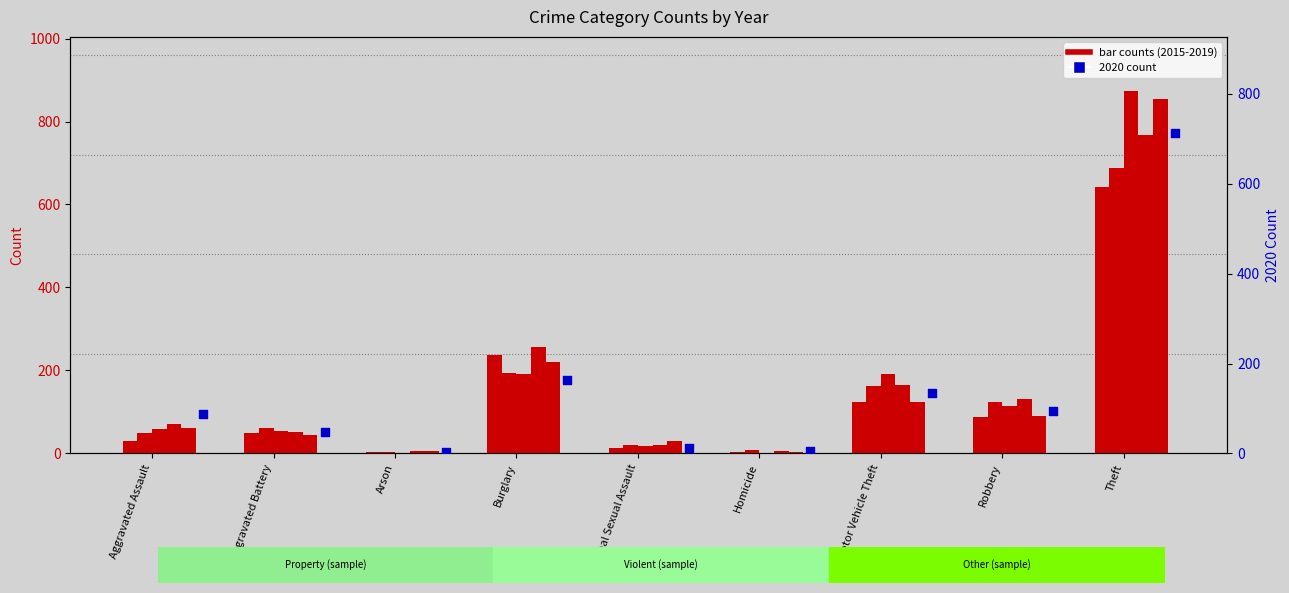

Is the value of 2019 at Aggravated Battery greater than the value of 2018 at Aggravated Battery?

No